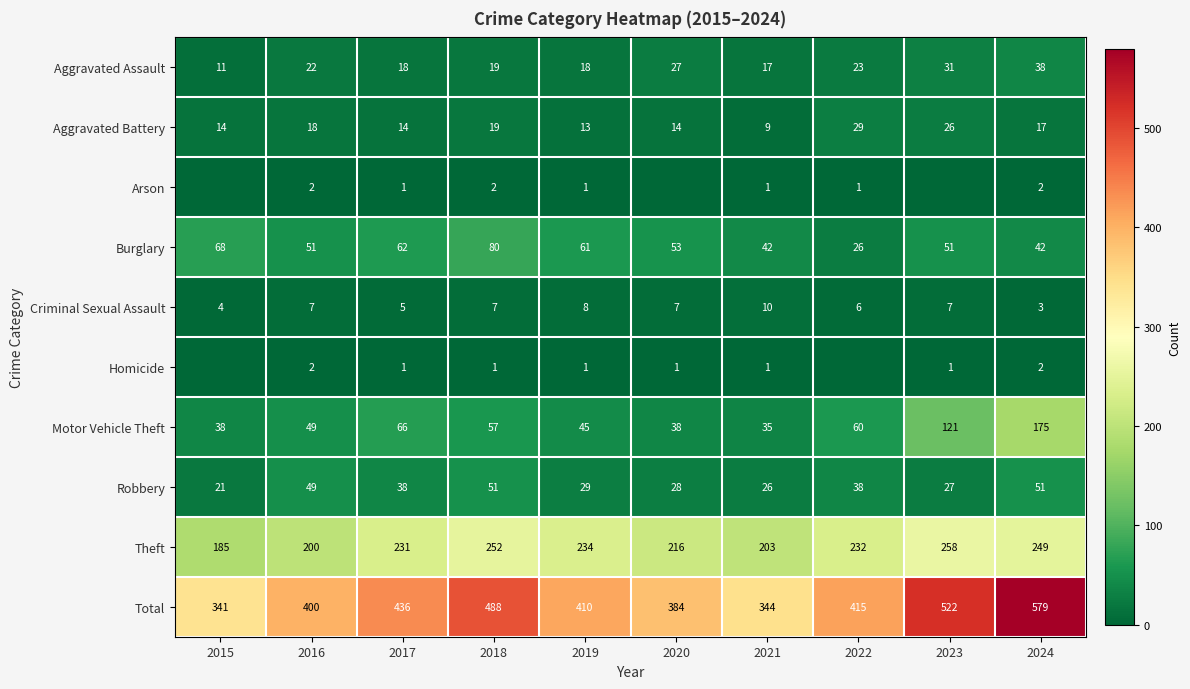

Which category has the lowest value in the Criminal Sexual Assault series?

2024